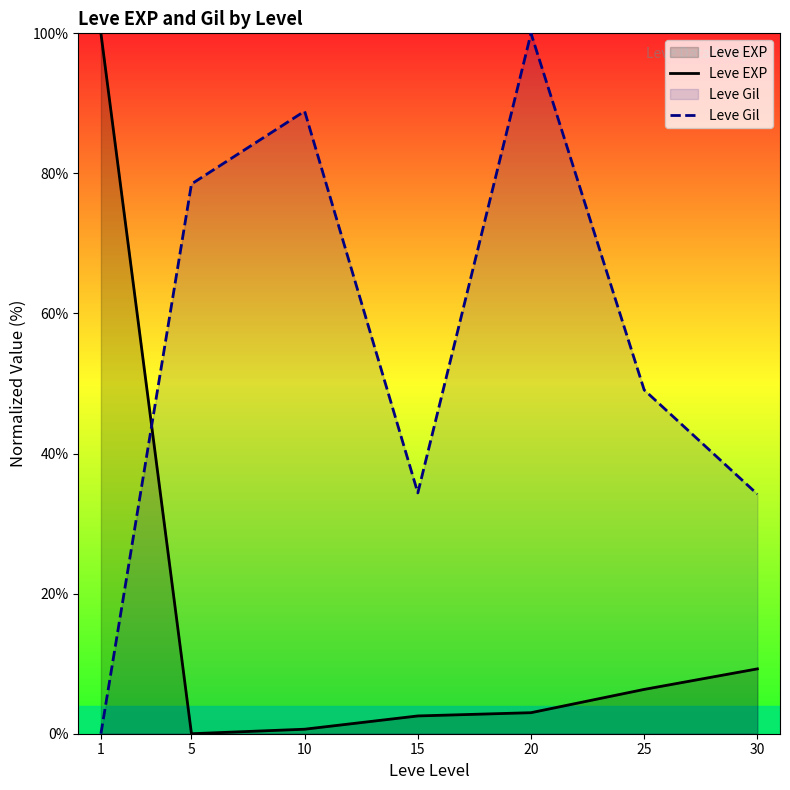

What is the difference between the Leve EXP values at 20 and 5?

3.0